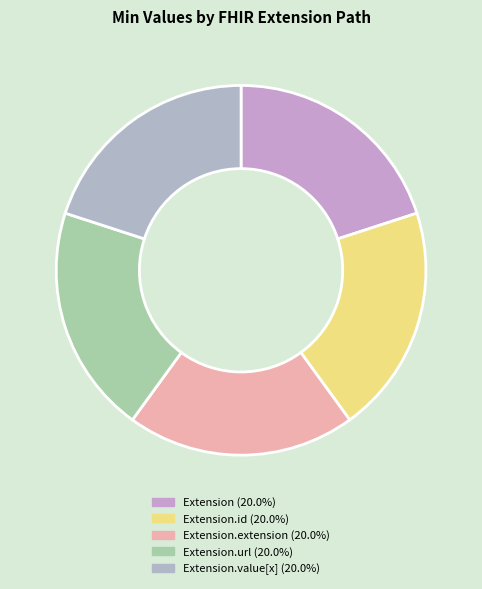

Count the number of slices in the pie.

5